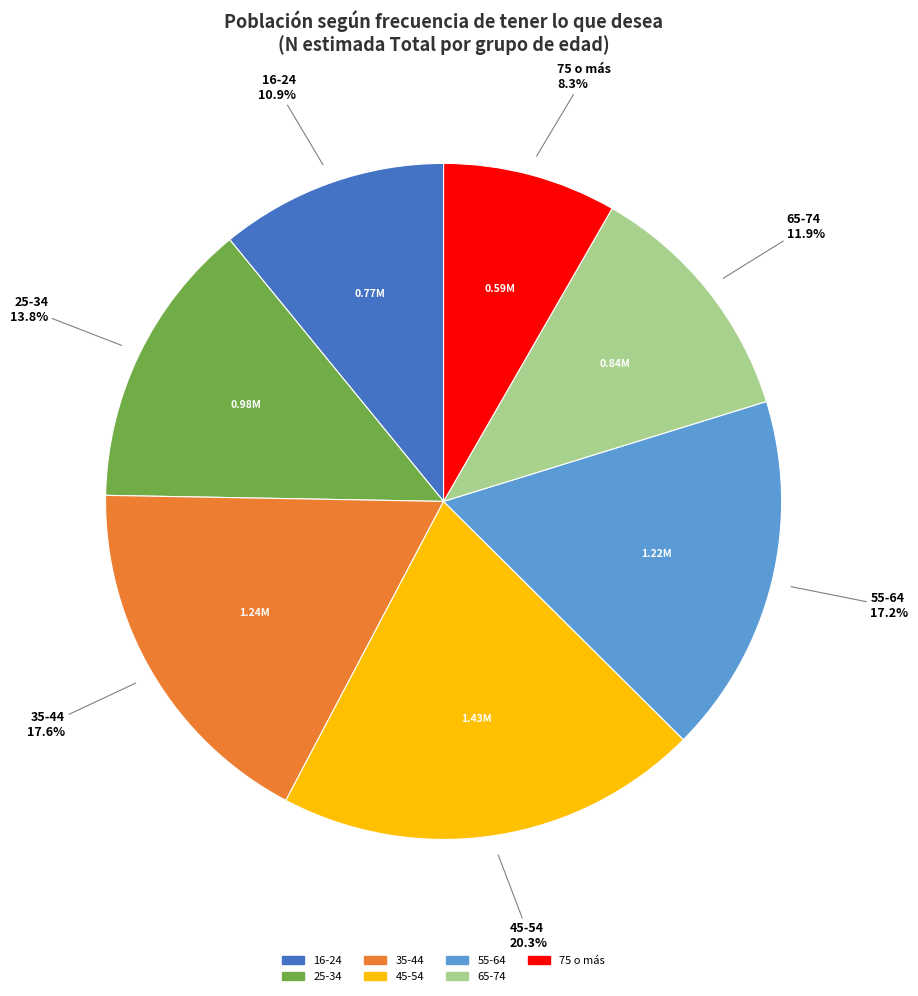

Does 25-34 represent more than half of the total?

No